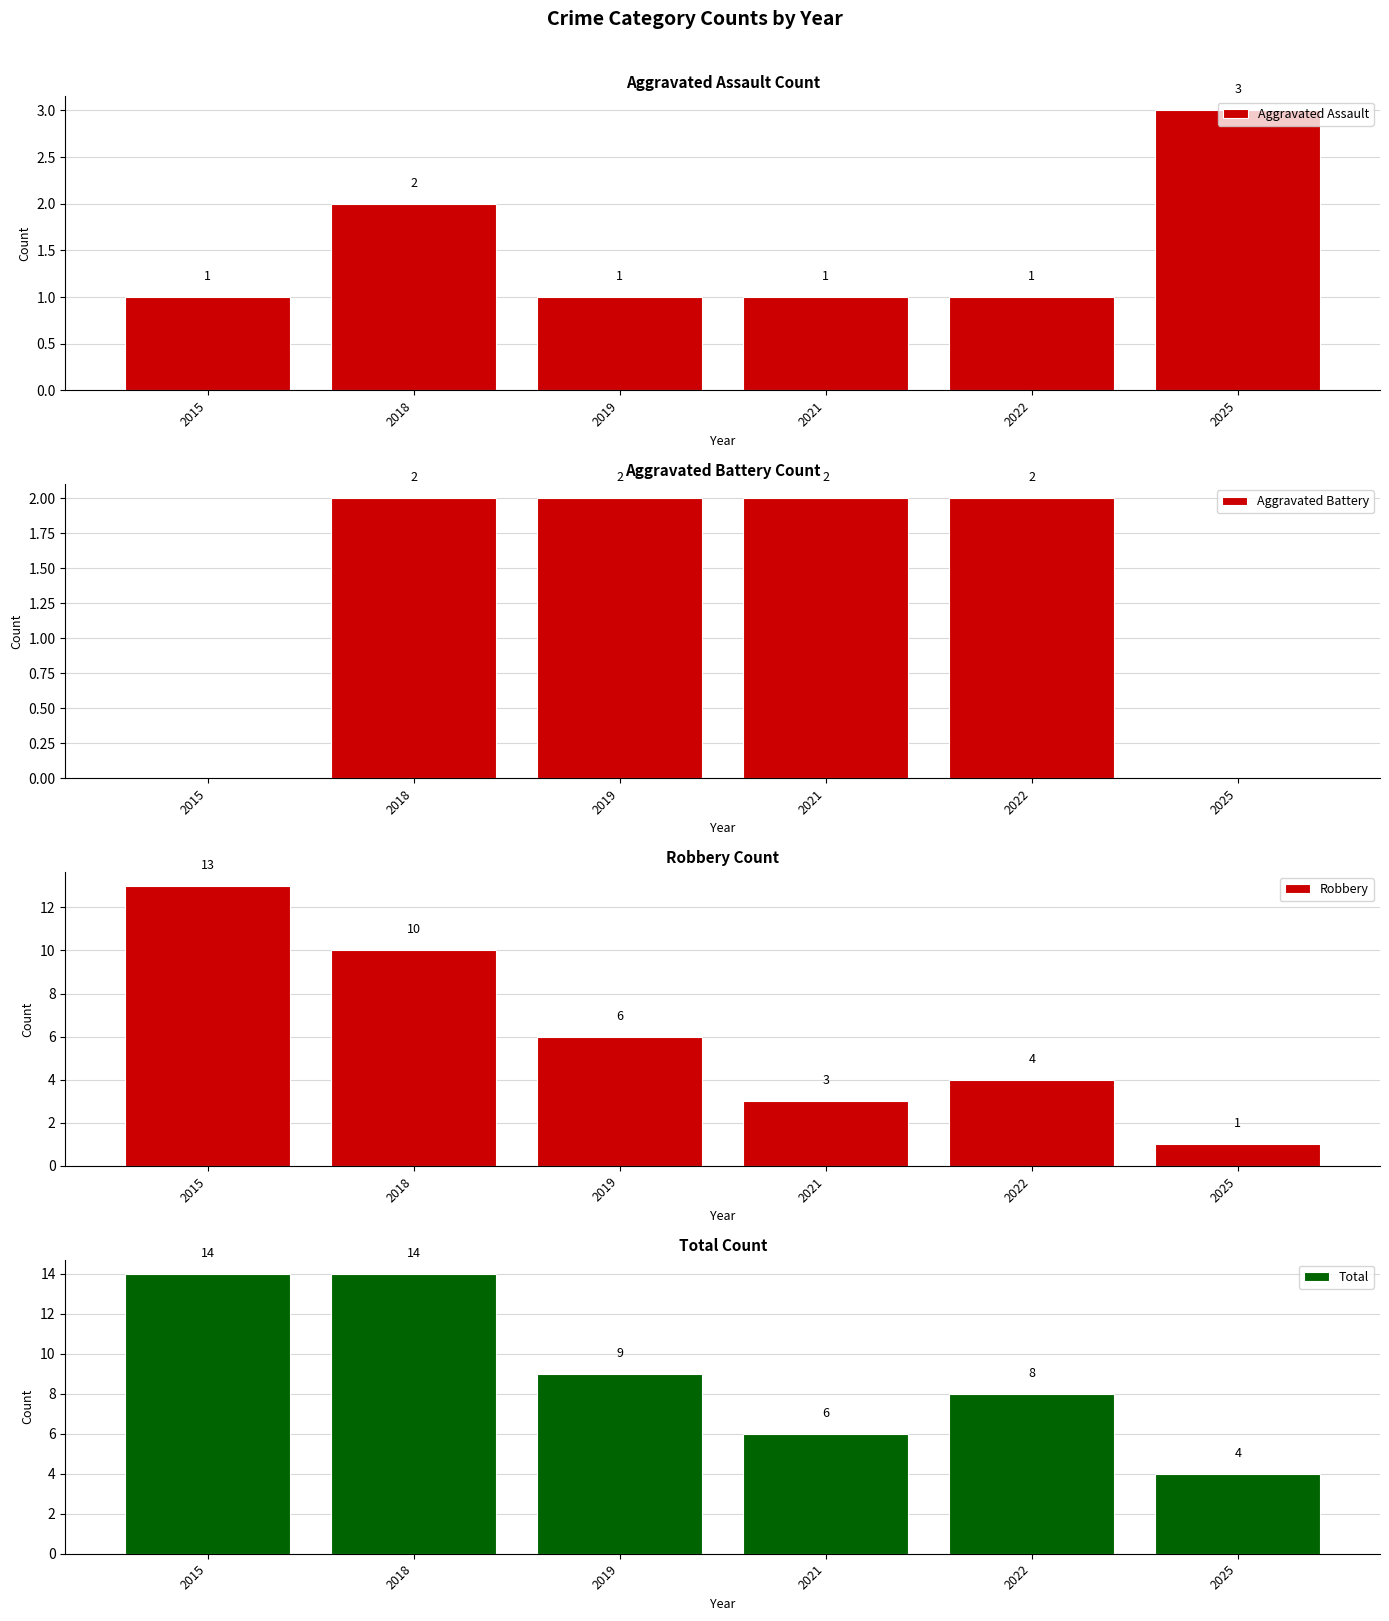

How many bars are there in each group?

4